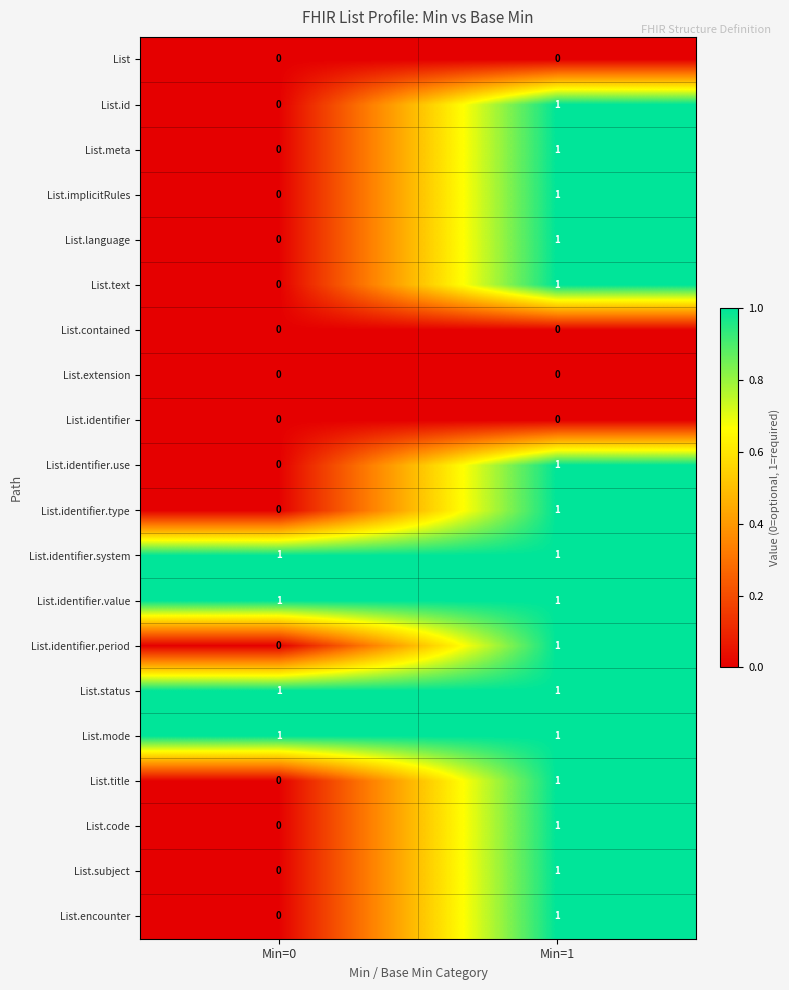

Is the value of List at Min=1 greater than the value of List.id at Min=1?

No